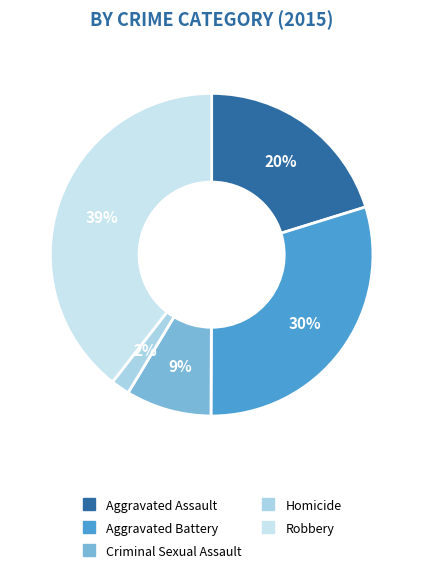

Is Homicide the majority of the pie?

No